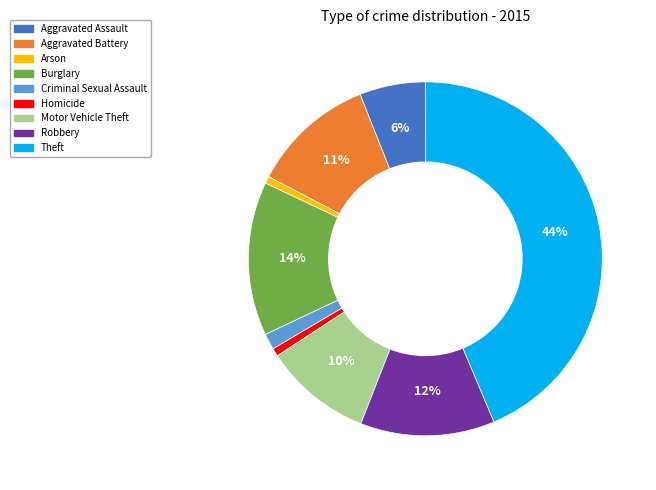

Is there a majority slice in this chart?

No